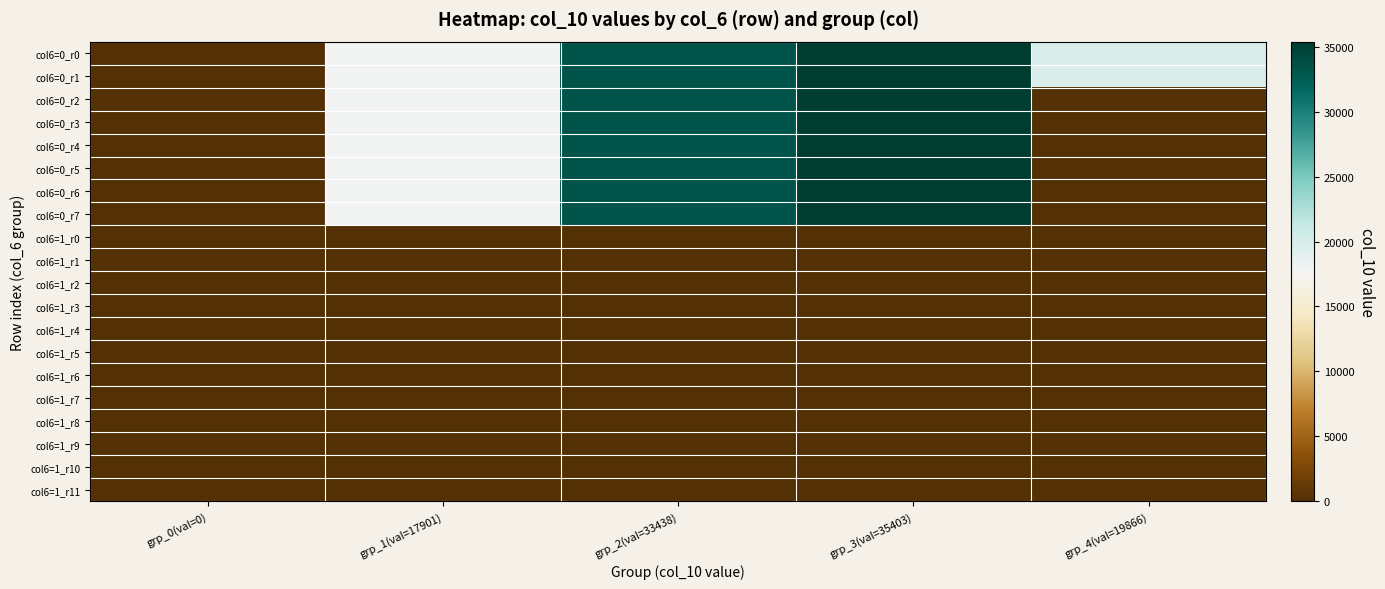

Which series has the largest range (max minus min)?

col6=0_r0